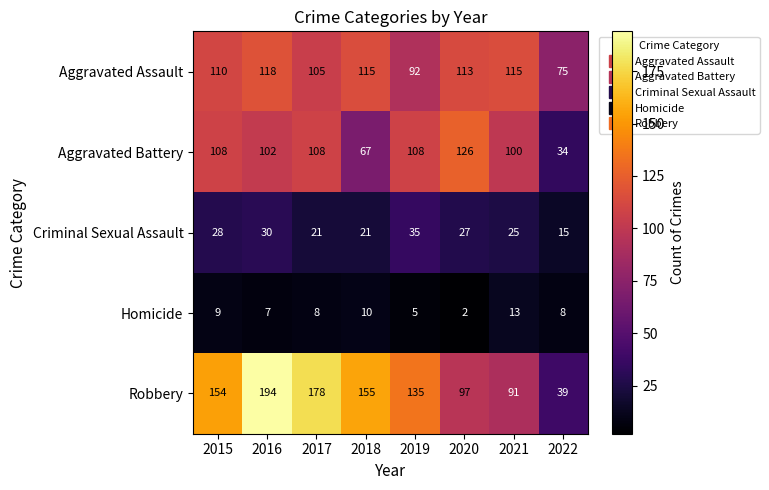

Is it true that Robbery equals 42 at 2019?

False